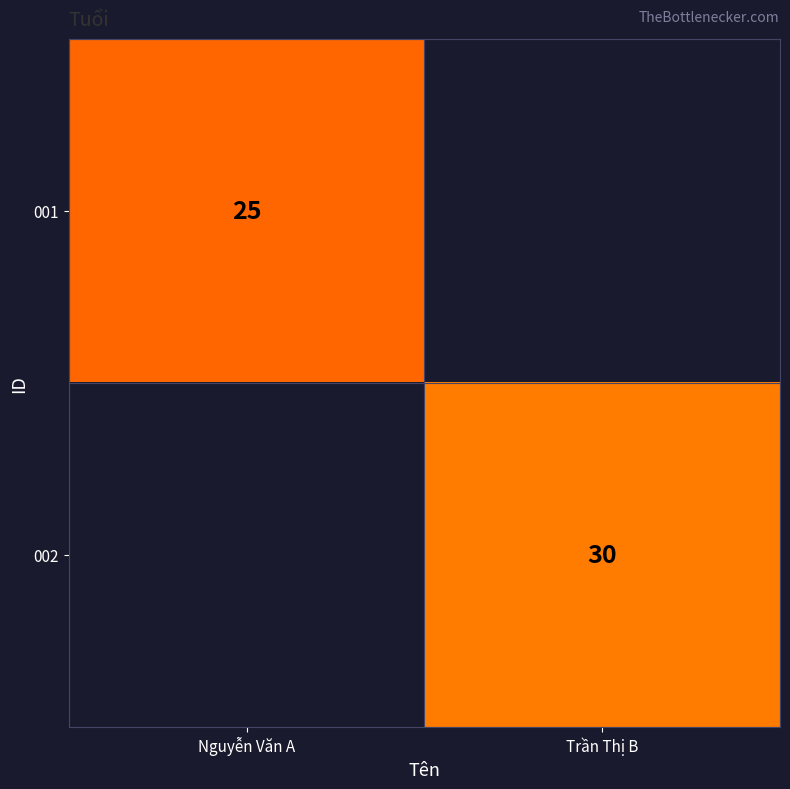

How many data points does each series have?

2